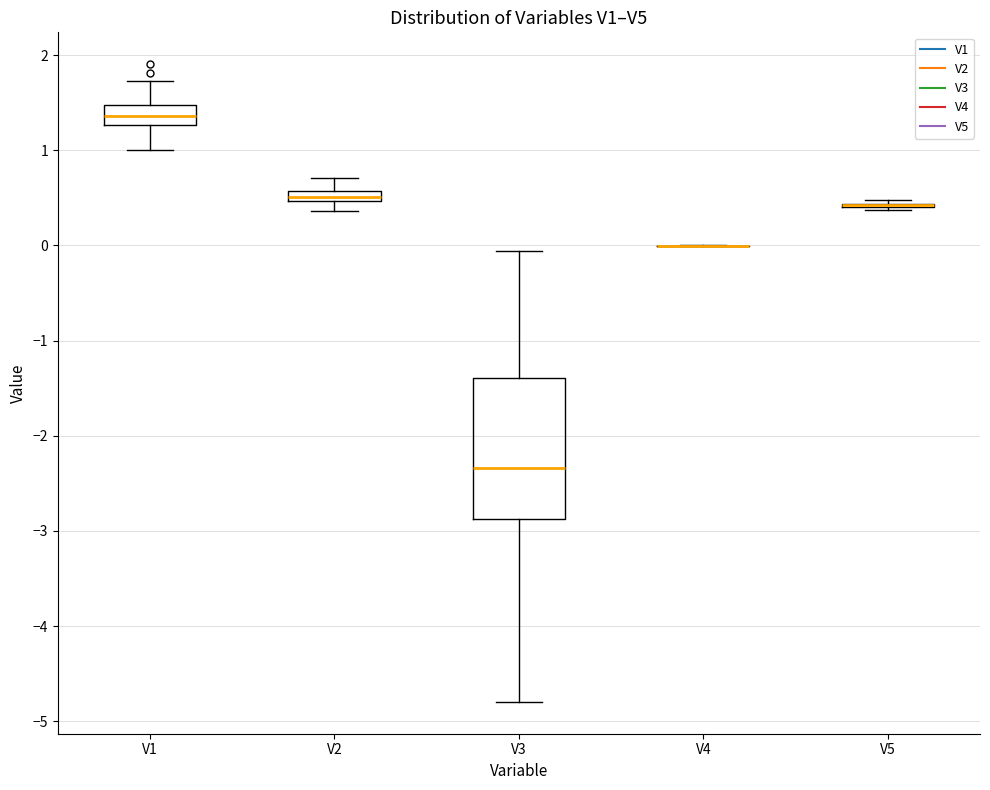

Comparing the boxes themselves (not the whiskers), which one is the tallest?

V3